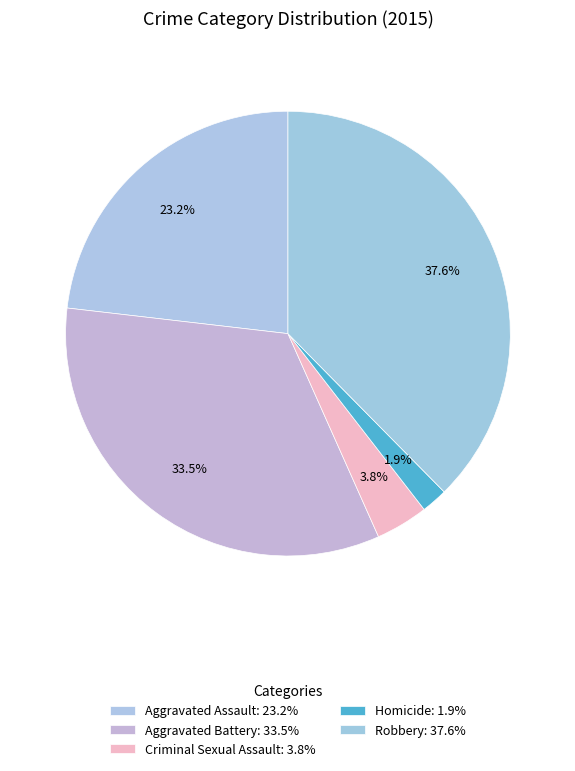

How many slices are in this pie chart?

5